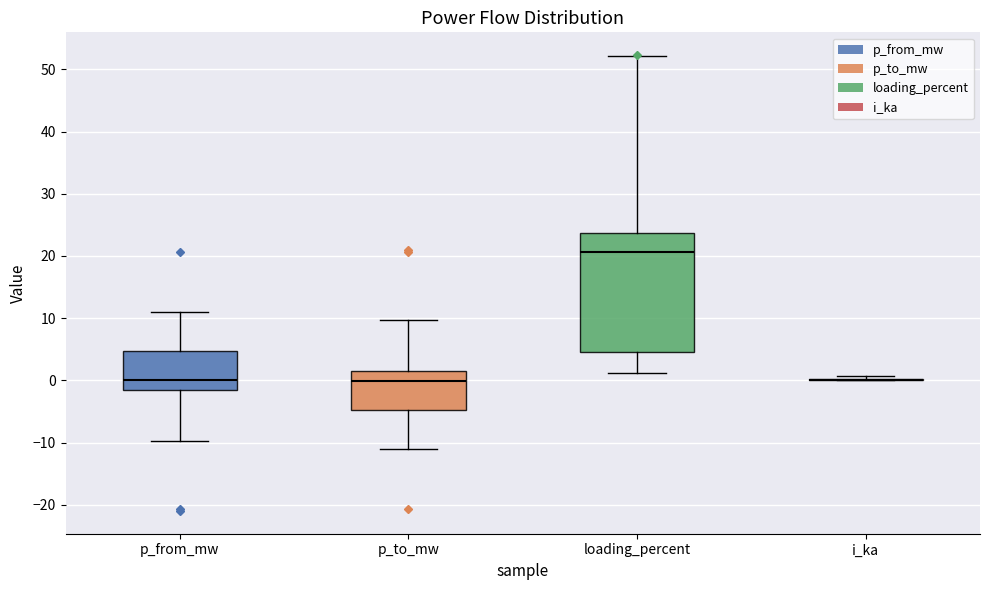

Where does the lower whisker of the box for p_to_mw end on the y-axis? The values are not printed on the chart, so give them approximately, as read against the axis.

-11